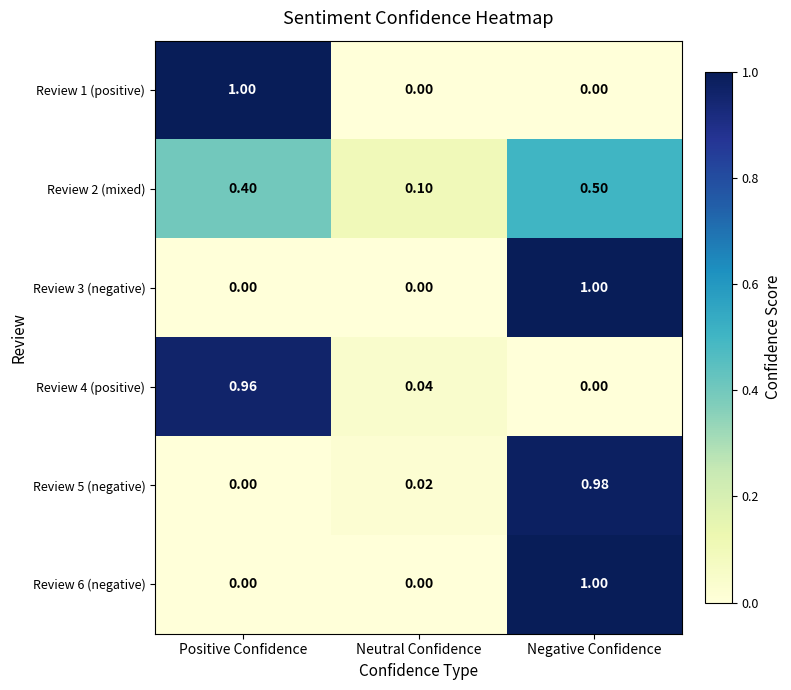

Rank the categories by Review 4 (positive) value from highest to lowest.

Positive Confidence, Neutral Confidence, Negative Confidence